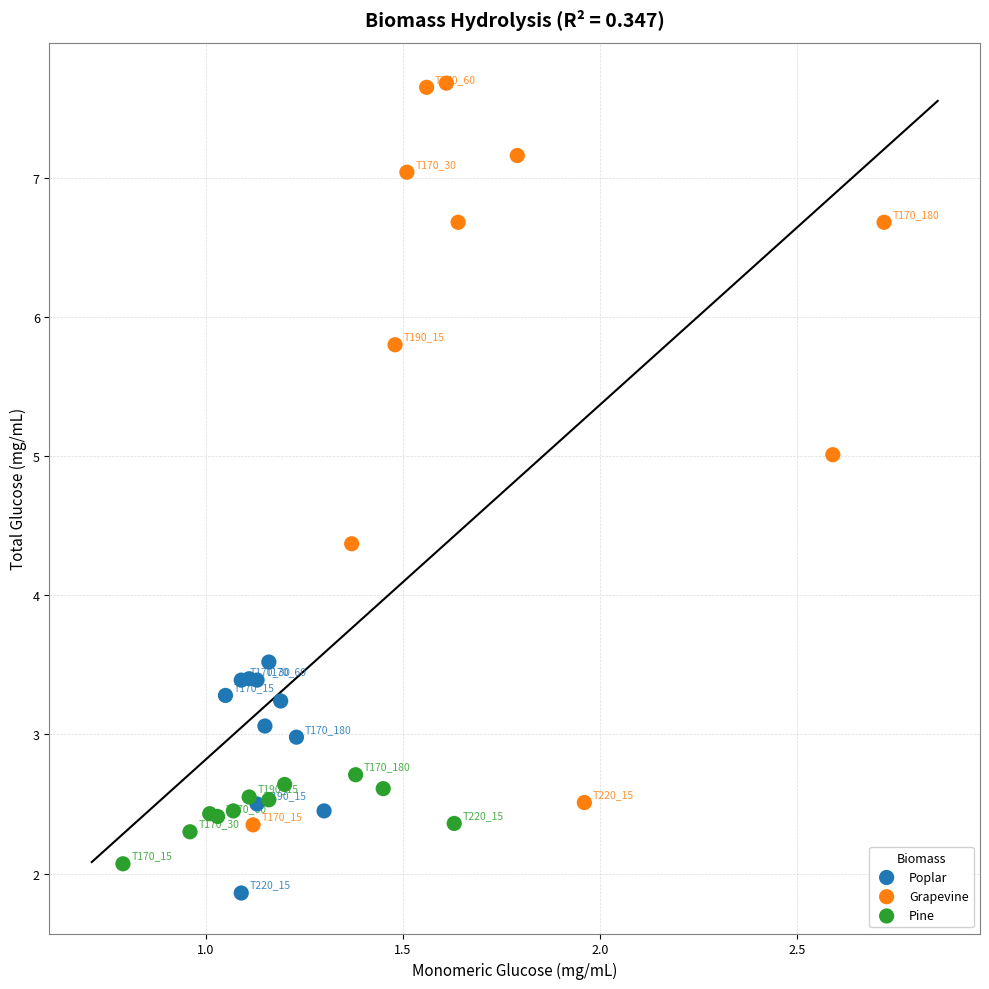

Which series has the largest Y range (max minus min)?

Grapevine